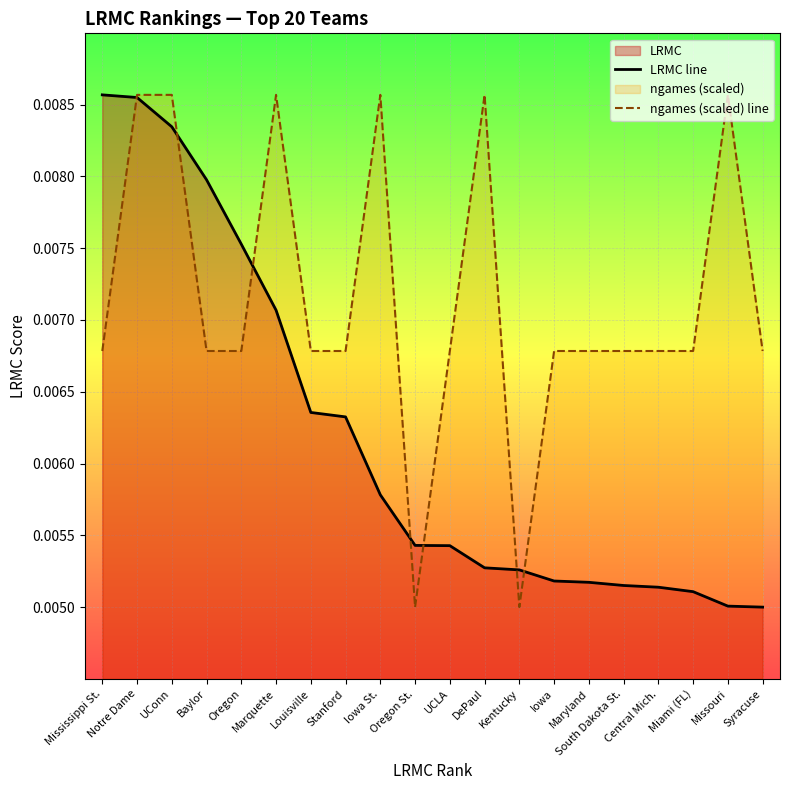

Which category has the lowest value in the LRMC line series?

Syracuse